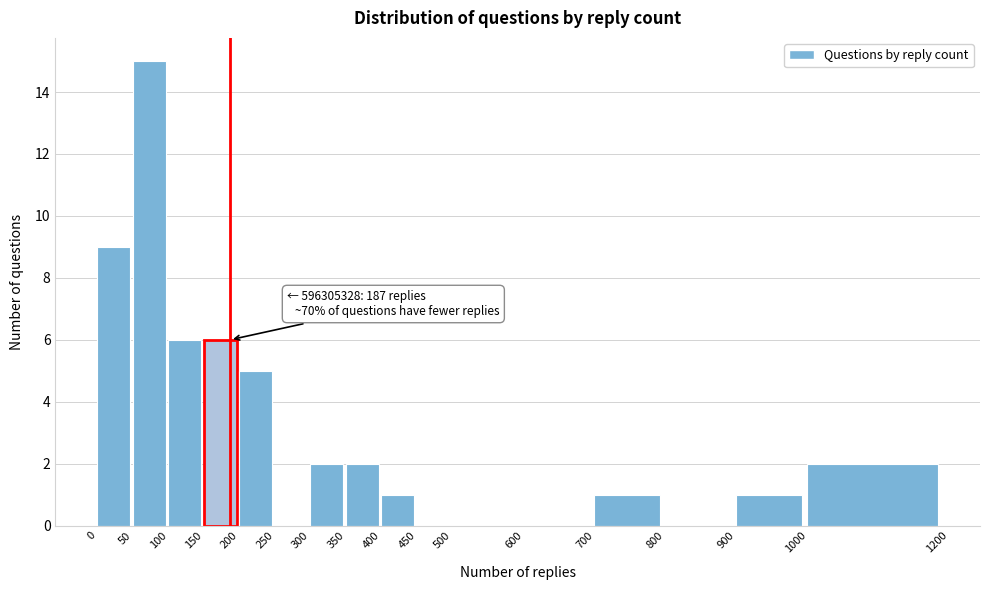

Over which range of the x-axis is the bar tallest?

50 to 100